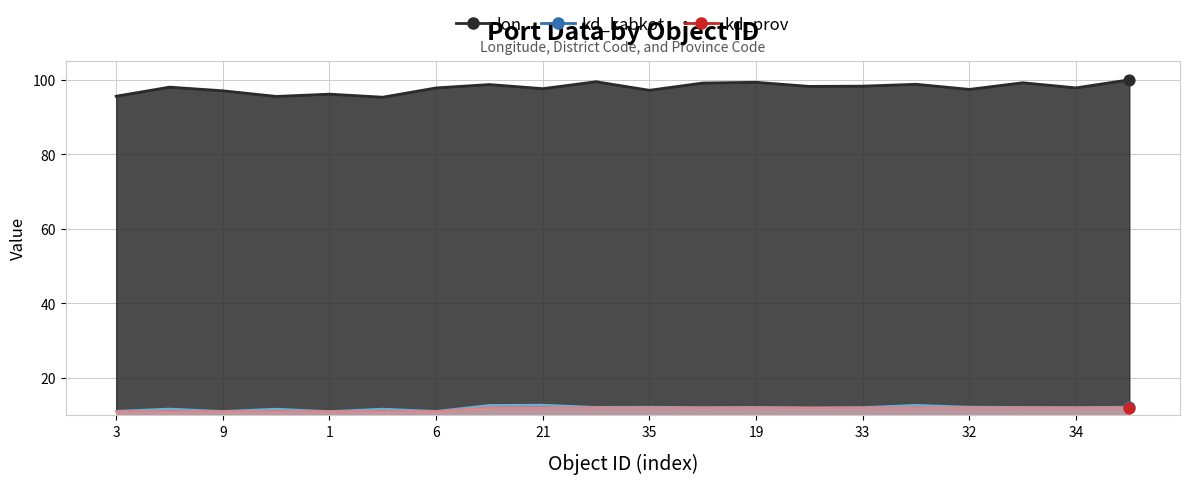

Which series has the largest Y range (max minus min)?

lon